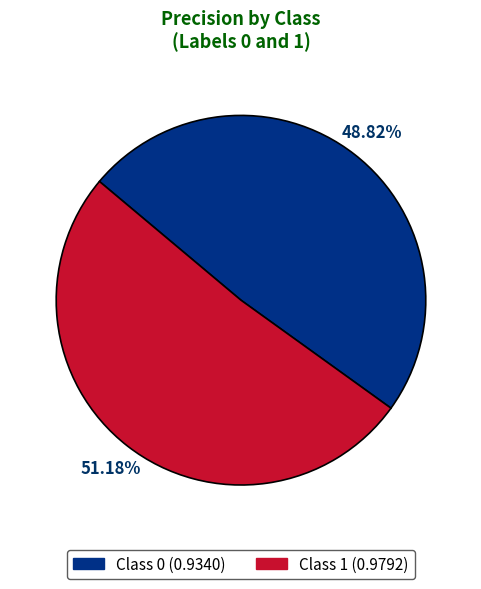

Count the number of slices in the pie.

2